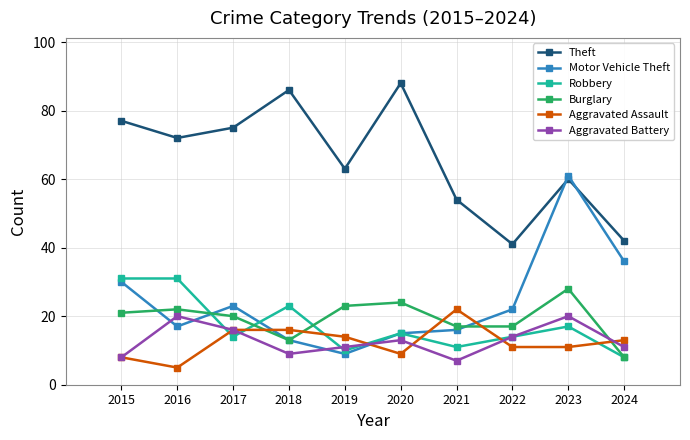

True or false: Theft and Aggravated Assault cross at least once.

False